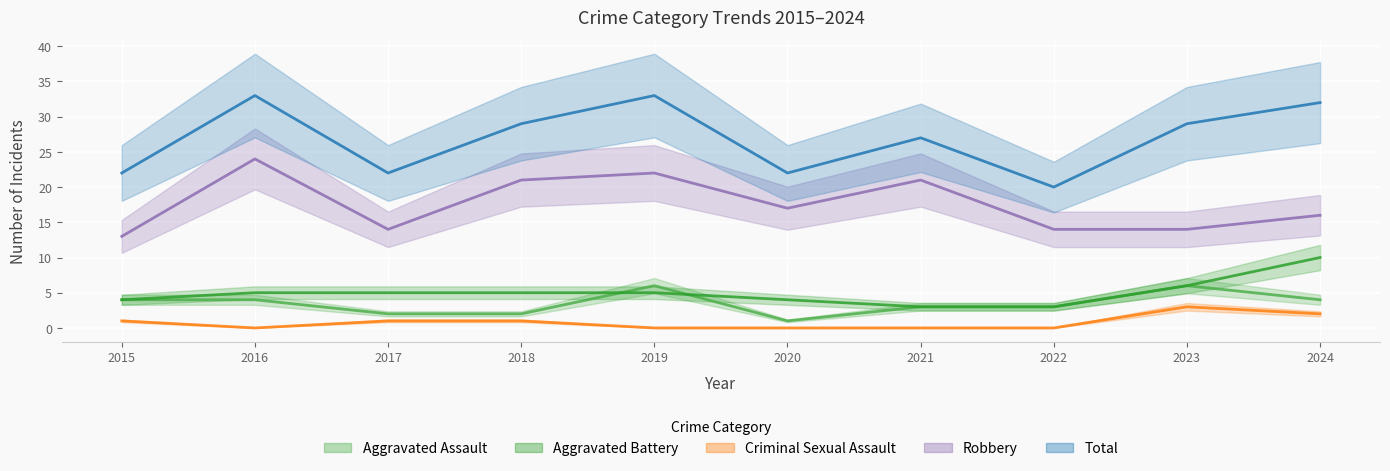

Which series has the largest total across all categories?

Total